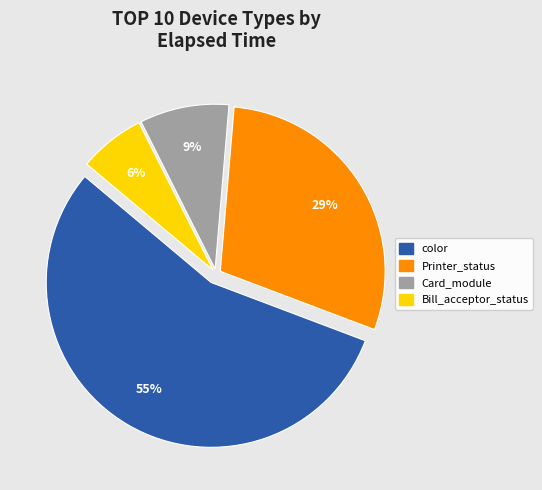

To the nearest percent, what is the average slice percentage?

25%